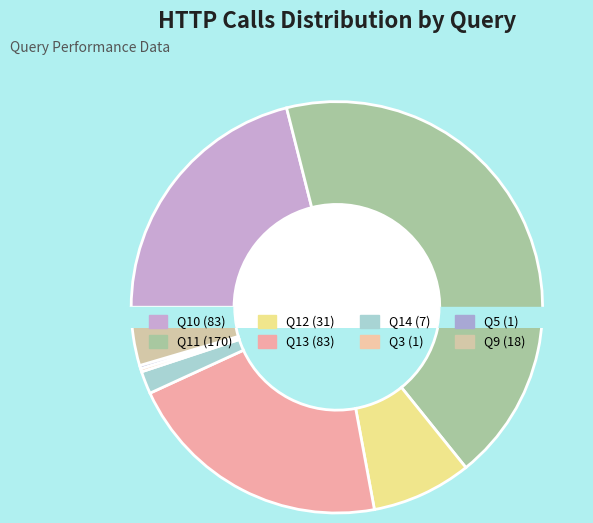

Which category has the biggest portion of the pie?

Q11